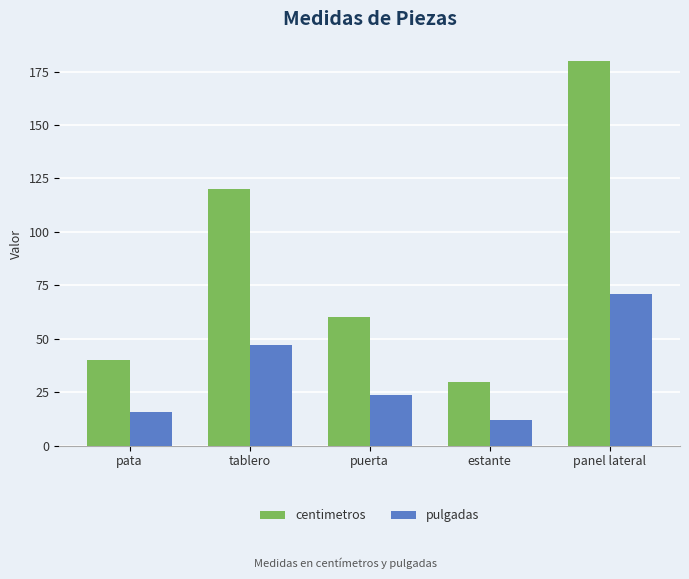

Reading left to right, transcribe all the data shown in this chart.

centimetros: pata=40.0	tablero=120.0	puerta=60.0	estante=30.0	panel lateral=180.0
pulgadas: pata=15.7	tablero=47.2	puerta=23.6	estante=11.8	panel lateral=70.9